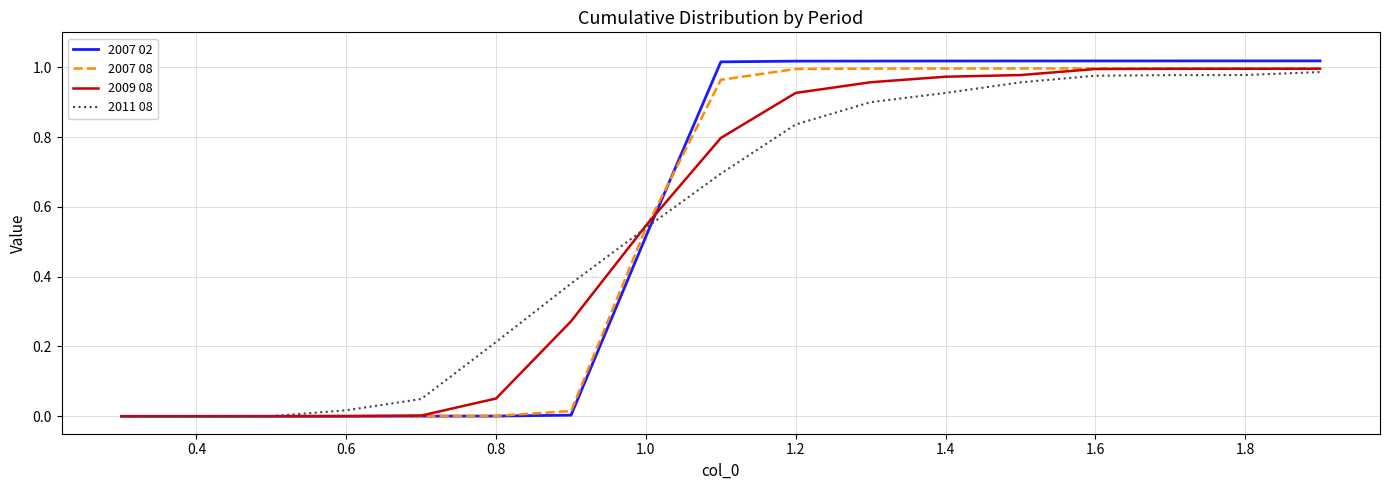

Which series has the widest spread of values?

2007 02